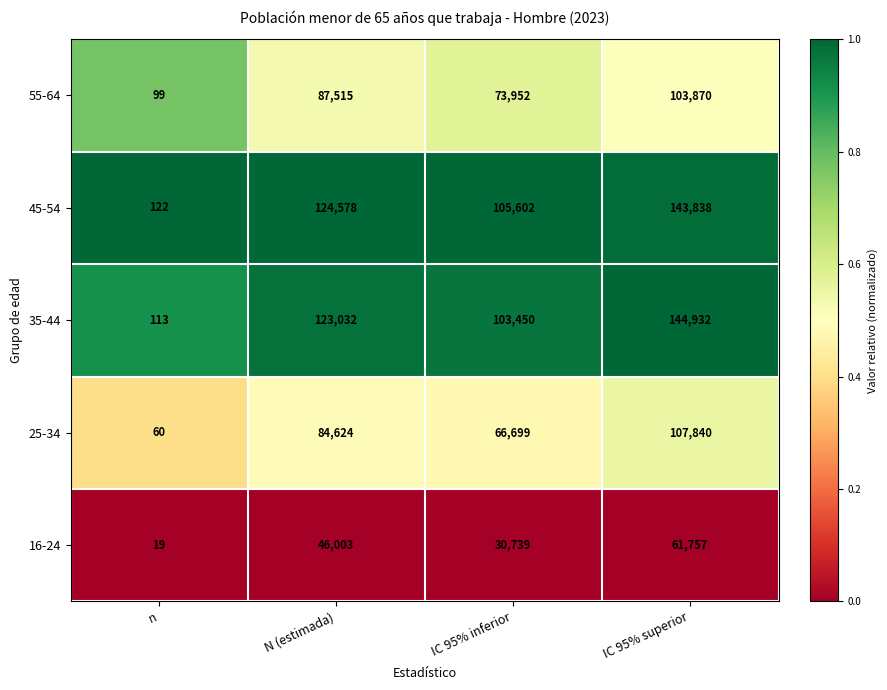

The 45-54 series shows 217031 at N (estimada). True or false?

False